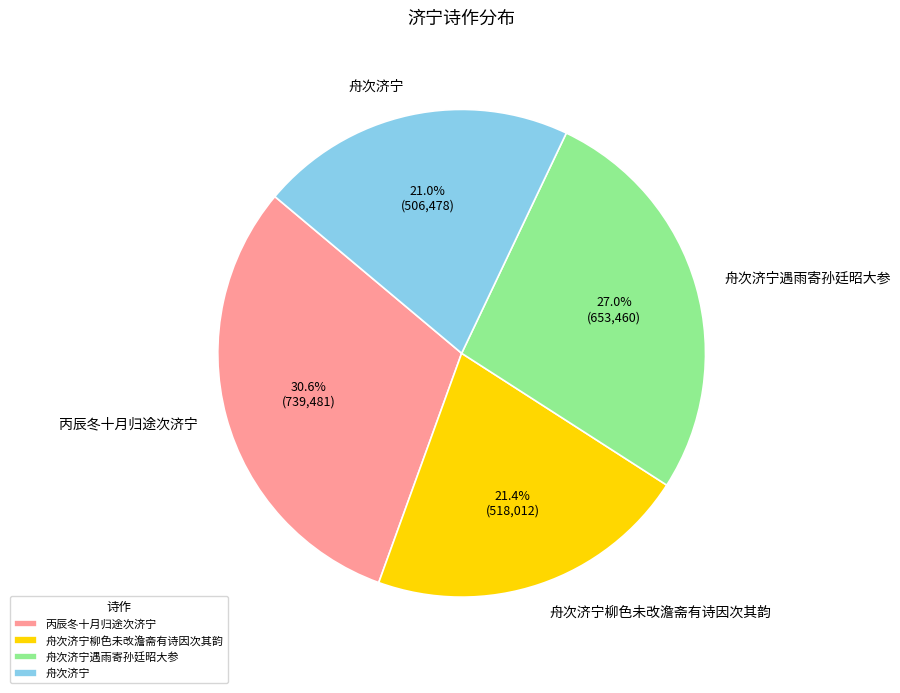

Does 舟次济宁柳色未改澹斋有诗因次其韵 represent more than half of the total?

No